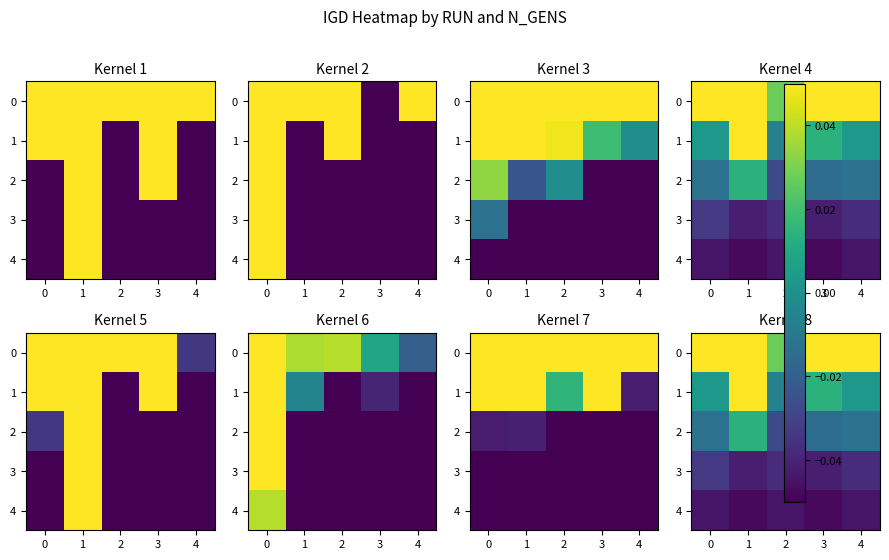

List the series in order of their peak value, highest first.

0, 1, 2, 3, 4